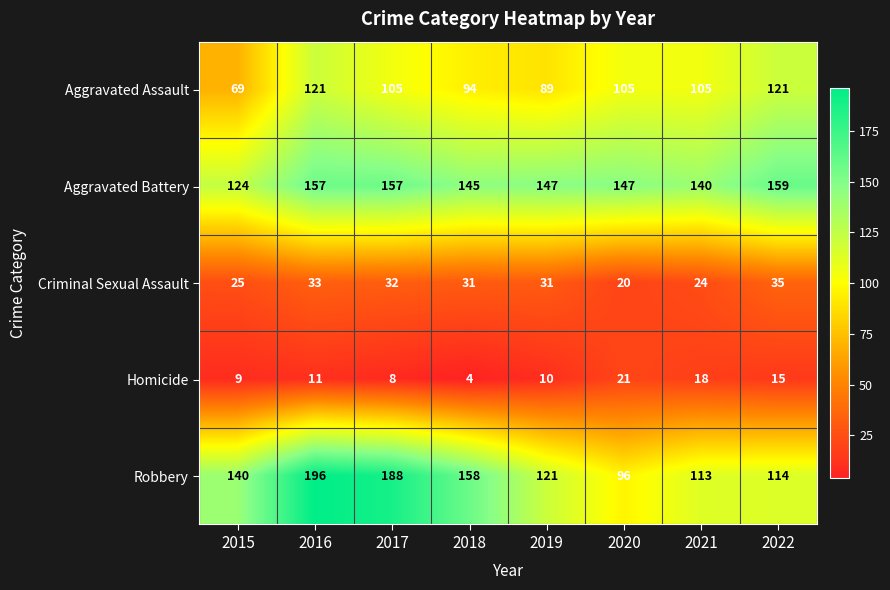

True or false: Homicide has a value of 4 at 2018.

True